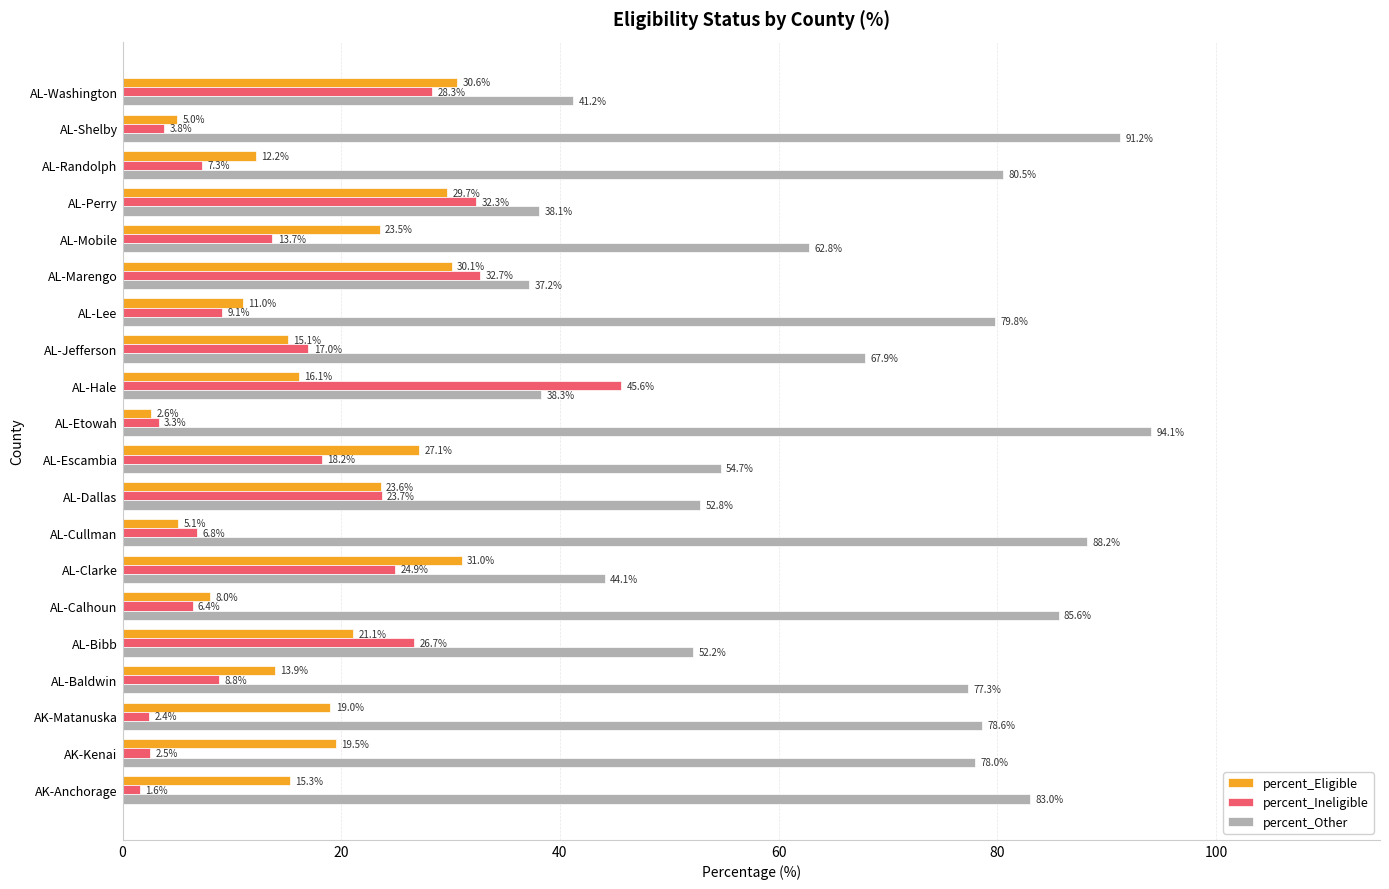

Which series changed the most between AL-Mobile and AL-Washington?

percent_Other